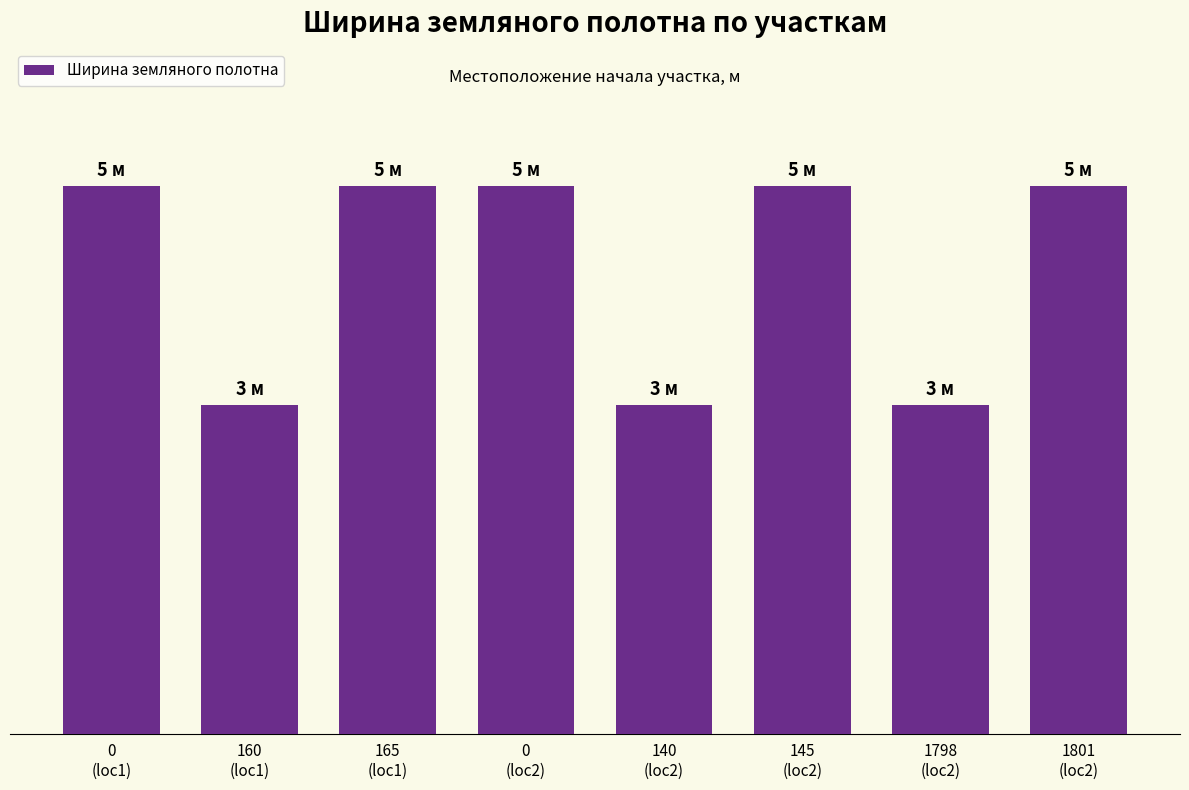

What is the sum of all values?

34